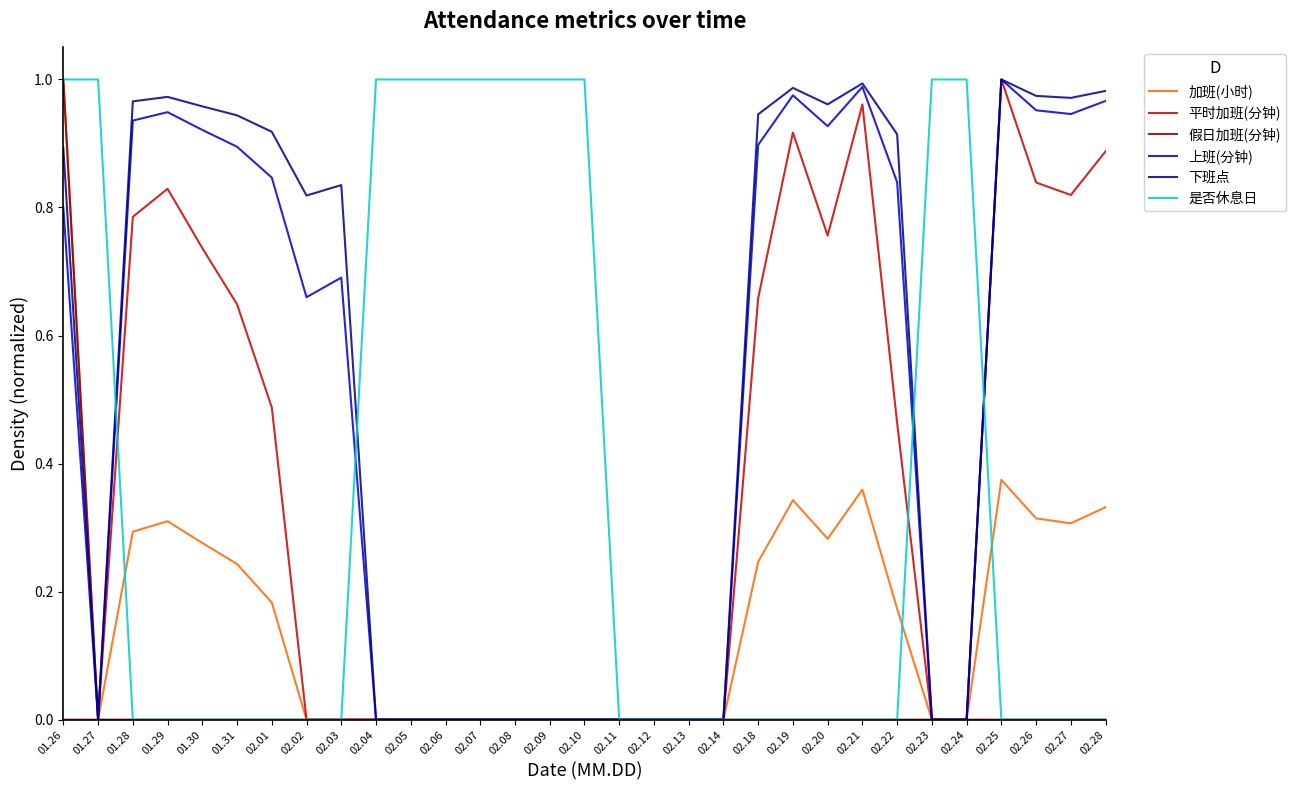

What position from the left is 02.26?

29